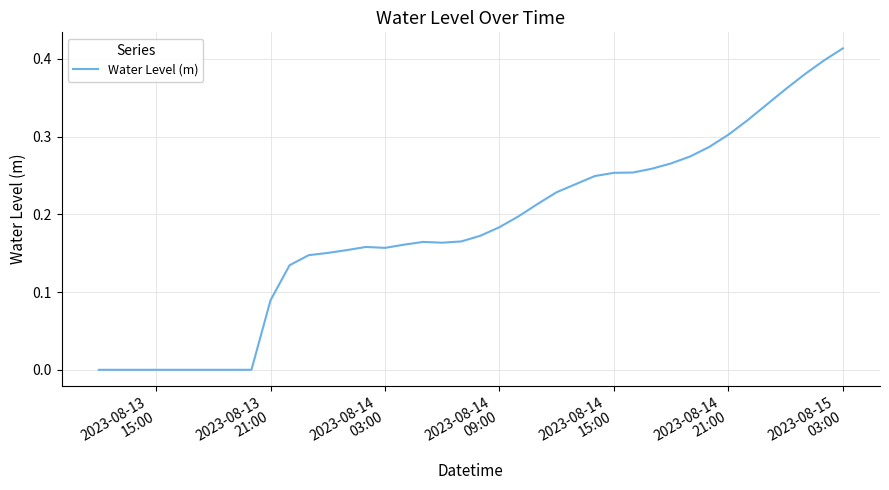

Is this an area chart (filled region under the line)?

No